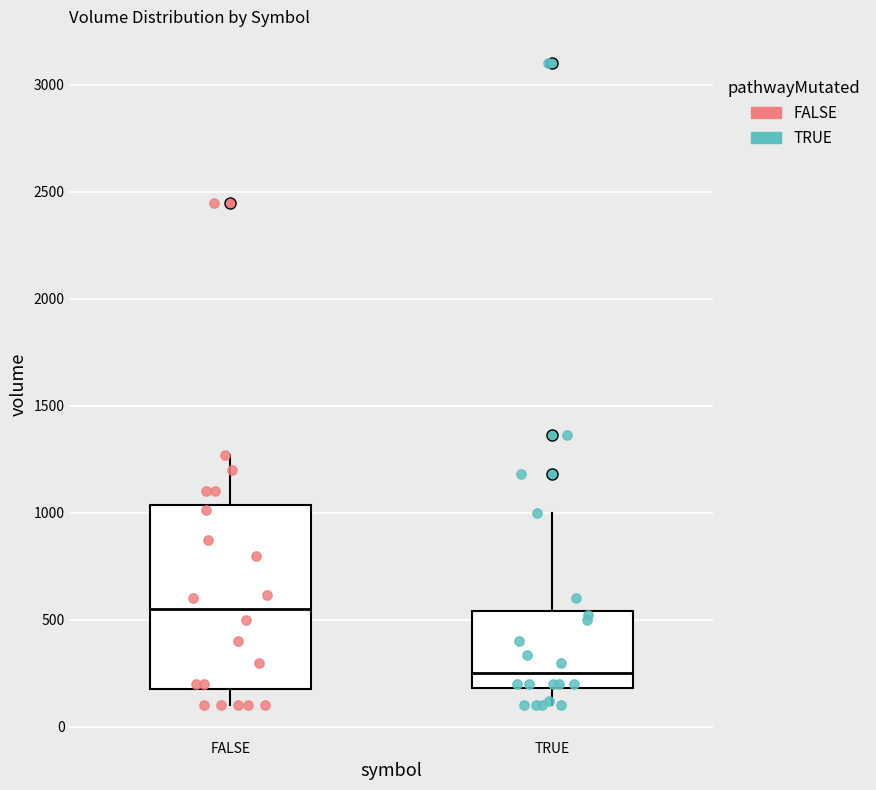

Where is the upper edge of the box for FALSE on the y-axis? The values are not printed on the chart, so give them approximately, as read against the axis.

1050